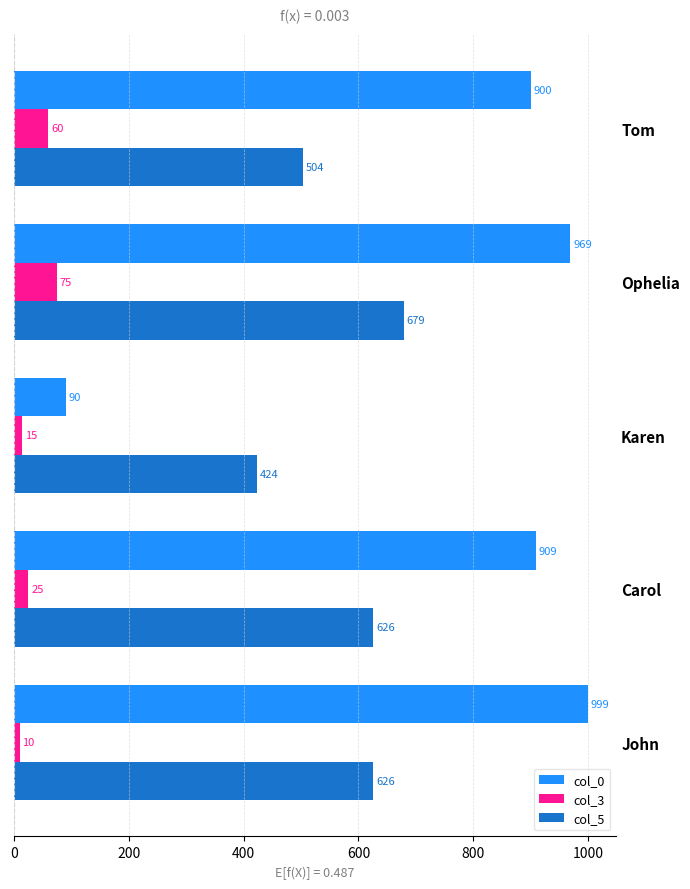

At which label does col_5 reach its minimum?

Karen